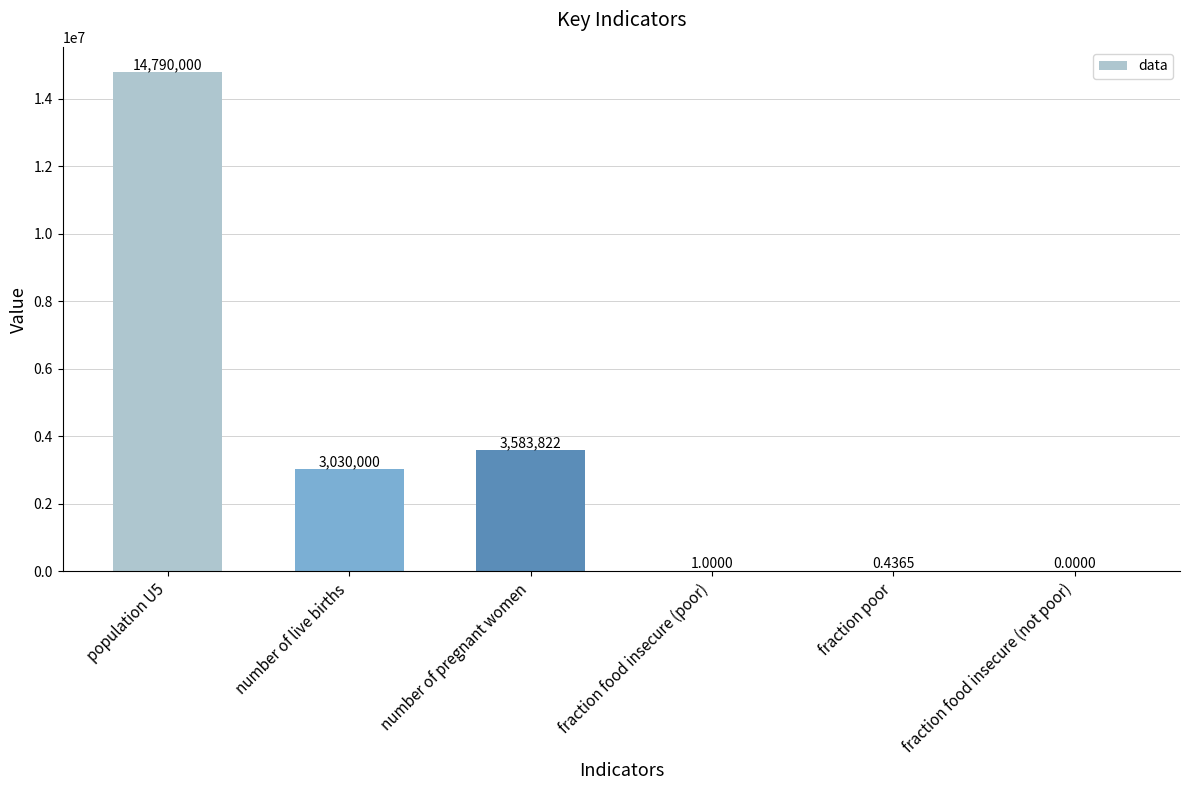

Where is the data nearest to the value 7395000?

number of pregnant women